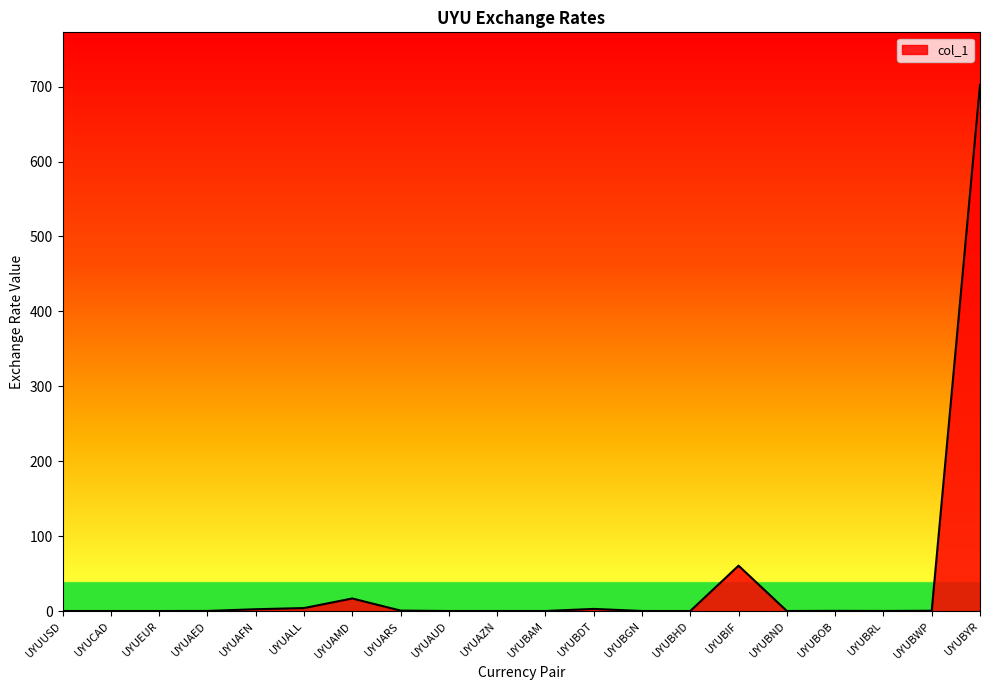

Which has a higher value, UYUARS or UYUAMD?

UYUAMD